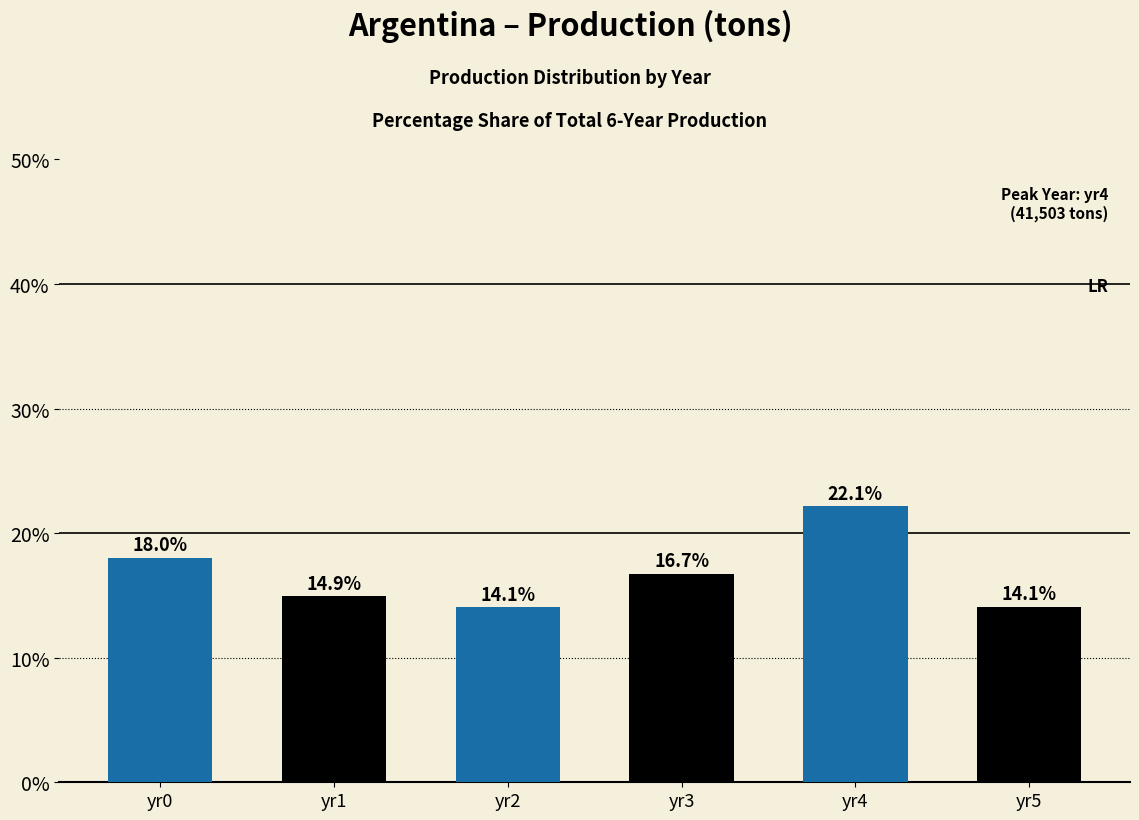

Which label corresponds to the largest value in the chart?

yr4